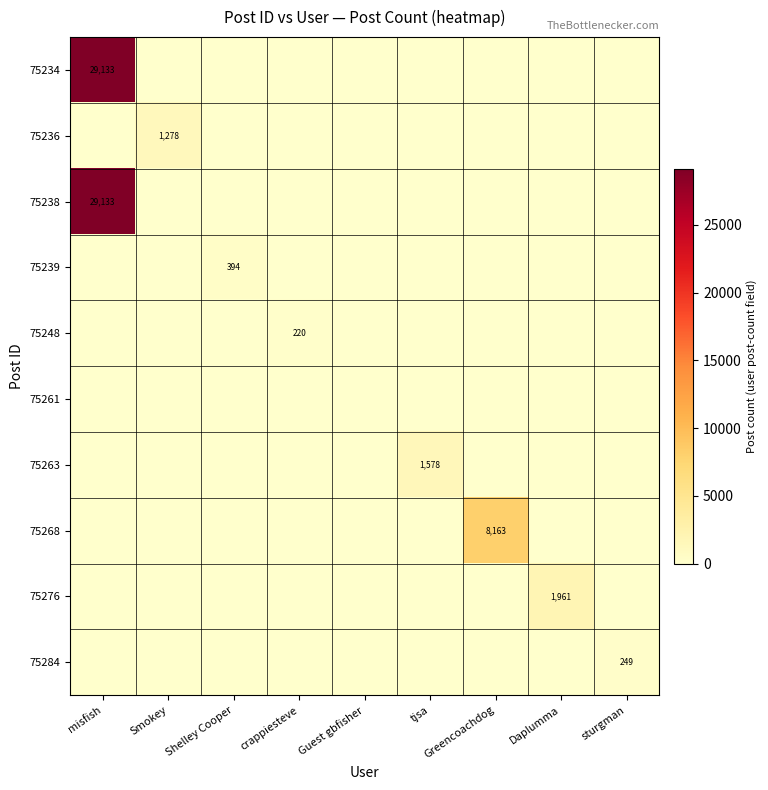

At Greencoachdog, list the series in order from smallest to largest.

75234, 75236, 75238, 75239, 75248, 75261, 75263, 75276, 75284, 75268